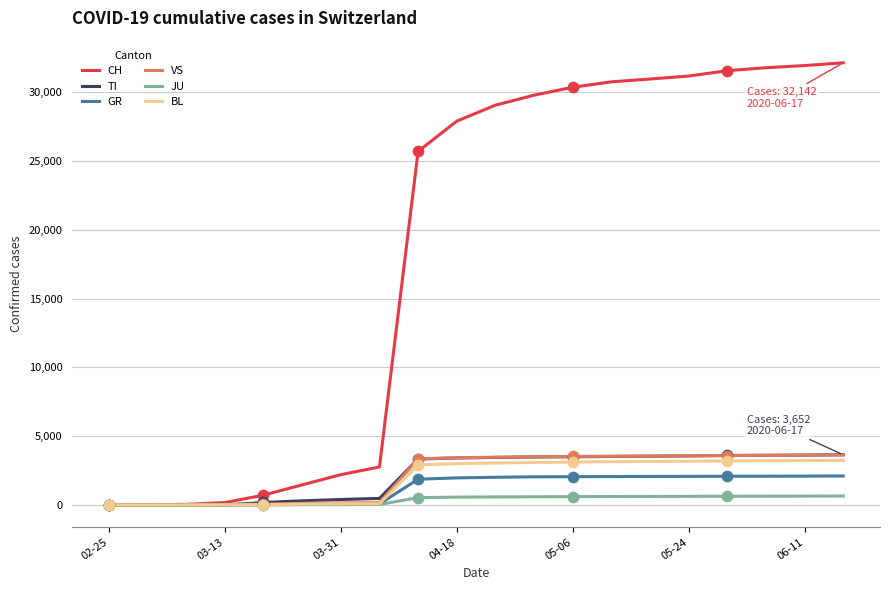

Which series has the largest total across all categories?

CH